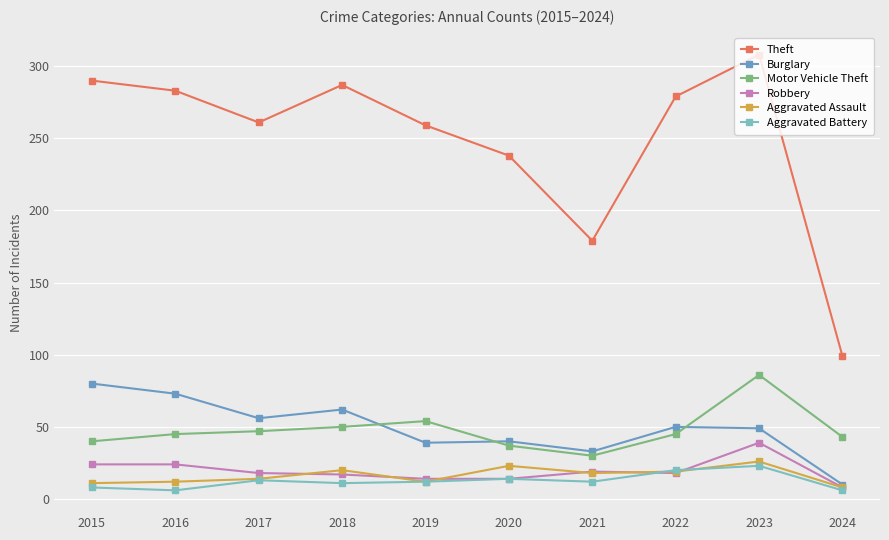

What is the average value of the Robbery series?

20